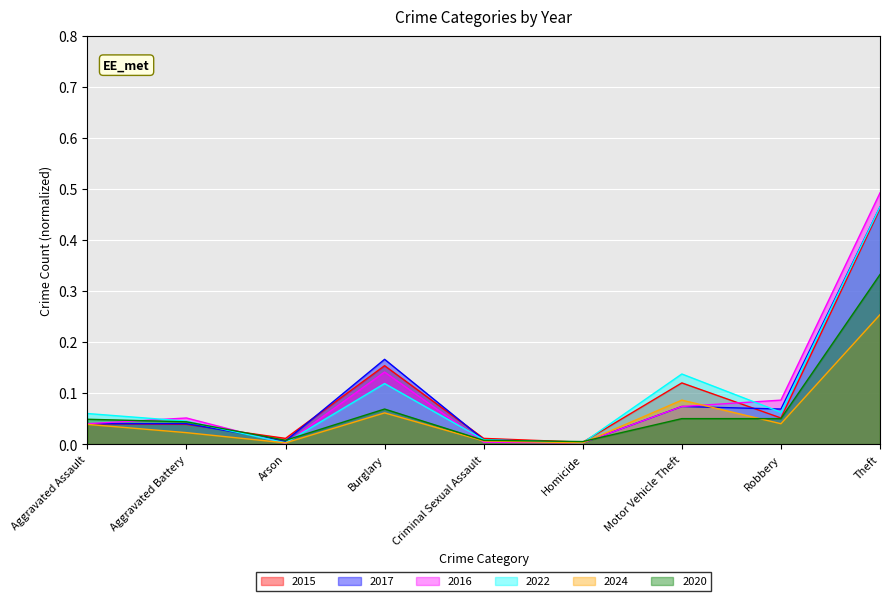

Which series has the widest spread of values?

2016